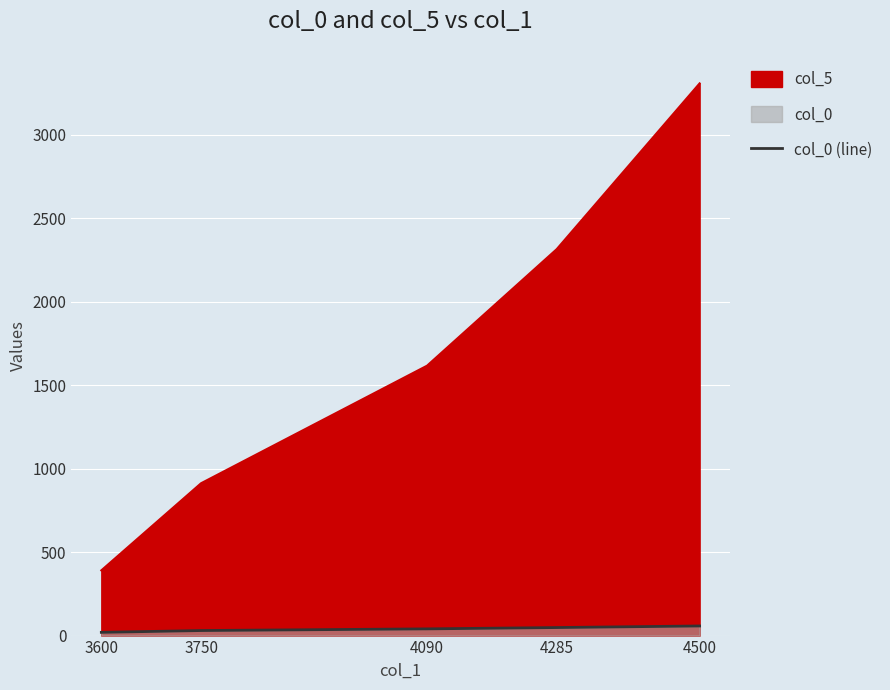

What is the sum of the values at 4285 and 3600?

67.4